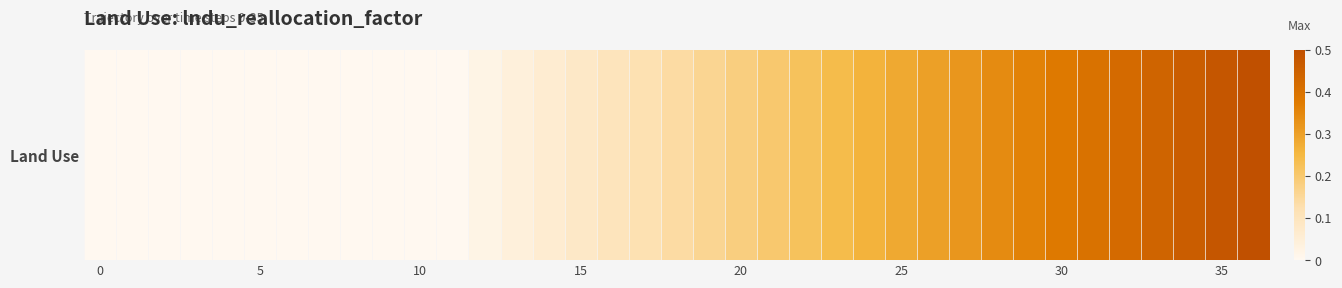

What is the difference between the values at 24 and 15?

0.2